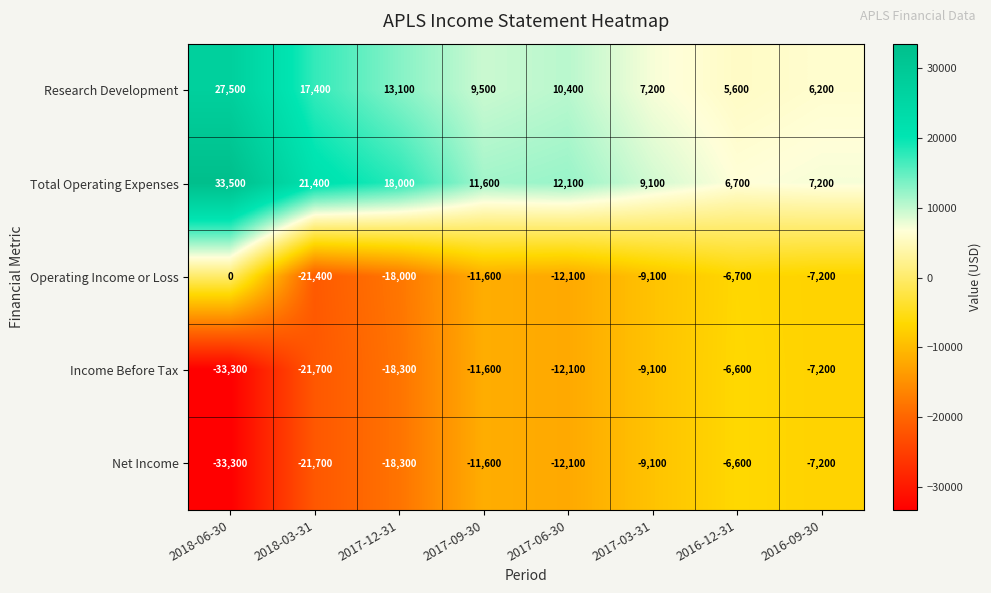

At which category does the chart reach its minimum across all series?

2018-06-30